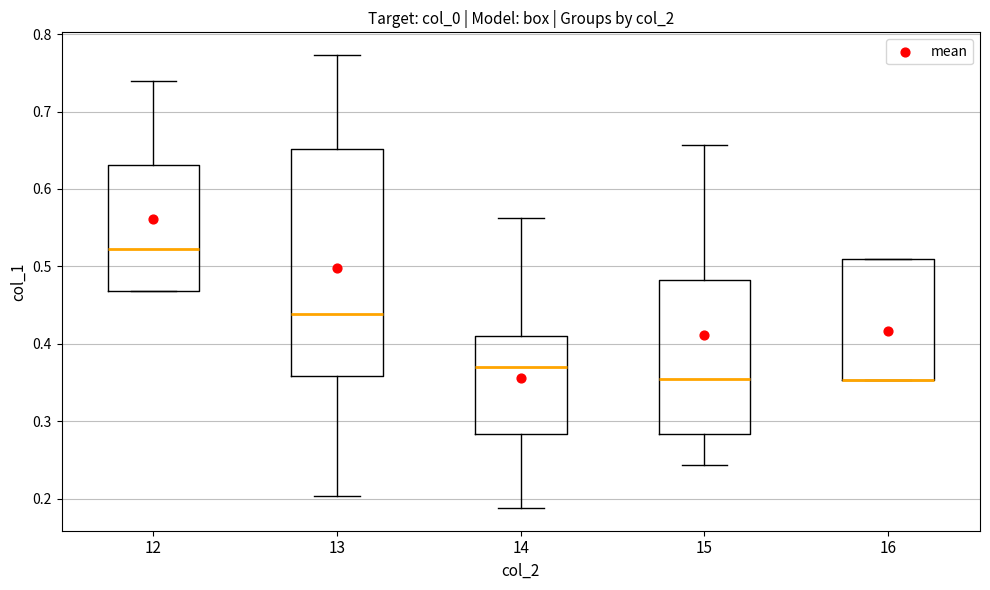

Reading left to right, transcribe this box plot: for each box, give where its median line is, the range the box spans, and where its two whiskers end, as read against the y-axis. The values are not printed on the chart, so give them approximately, as read against the axis.

12: median 0.52, box 0.47 to 0.63, whiskers 0.47 to 0.74
13: median 0.44, box 0.36 to 0.65, whiskers 0.20 to 0.77
14: median 0.37, box 0.28 to 0.41, whiskers 0.19 to 0.56
15: median 0.36, box 0.28 to 0.48, whiskers 0.24 to 0.66
16: median 0.35 (drawn on the box's lower edge), box 0.35 to 0.51, whiskers 0.35 to 0.51